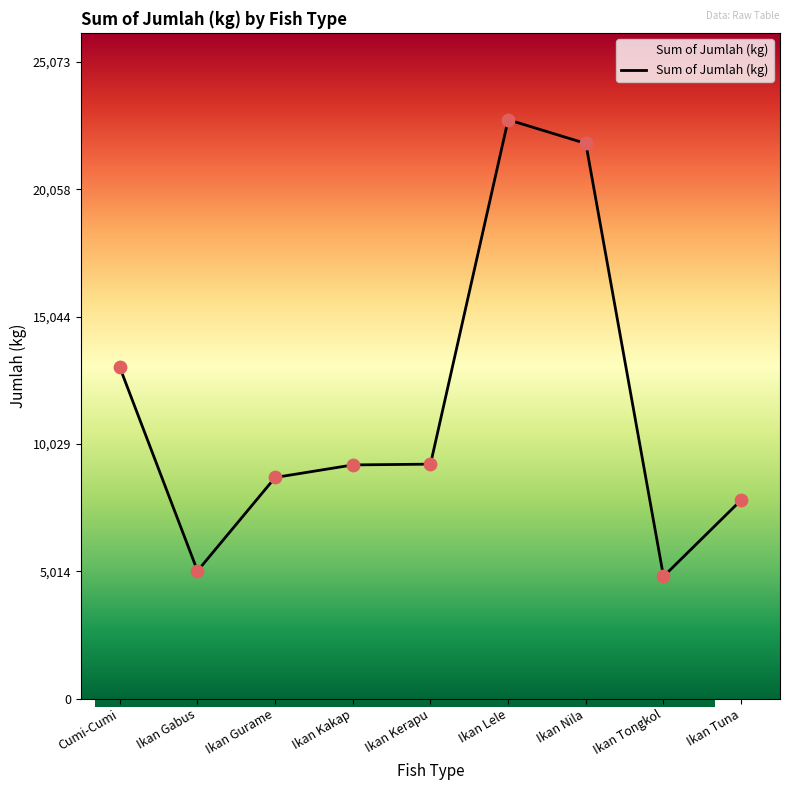

Which has a higher value, Ikan Gurame or Ikan Lele?

Ikan Lele